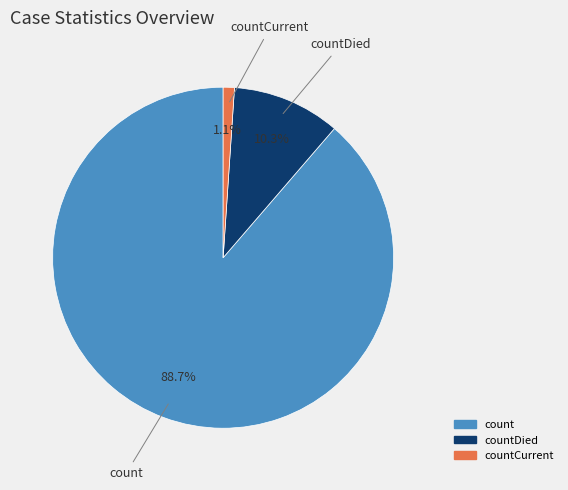

To the nearest percent, what is the average slice percentage?

33%